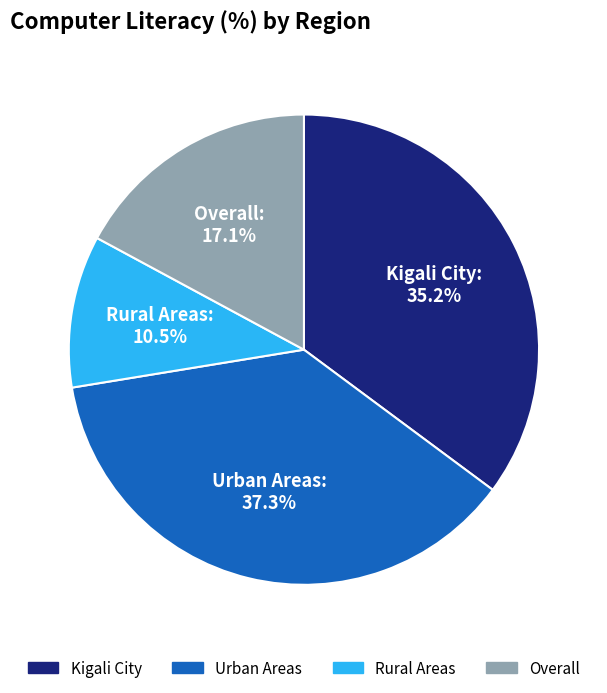

What is the largest slice in the pie chart?

Urban Areas